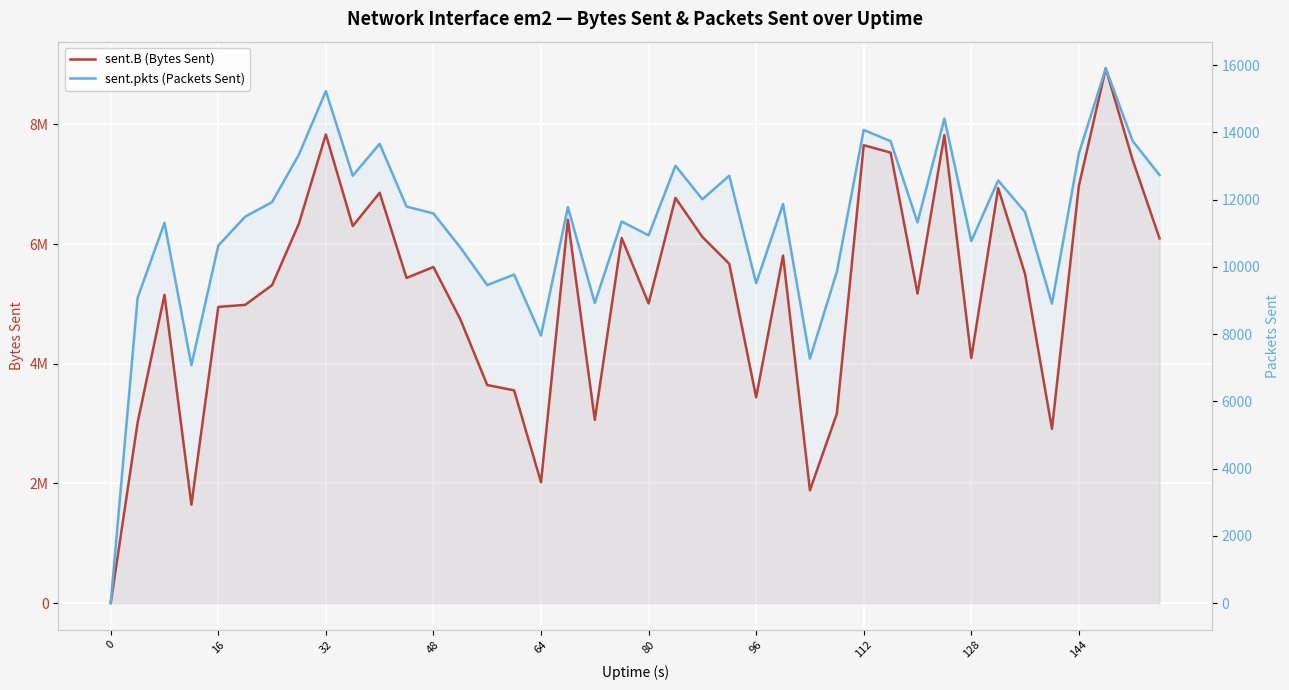

True or false: sent.B (Bytes Sent) and sent.pkts (Packets Sent) intersect in this chart.

False